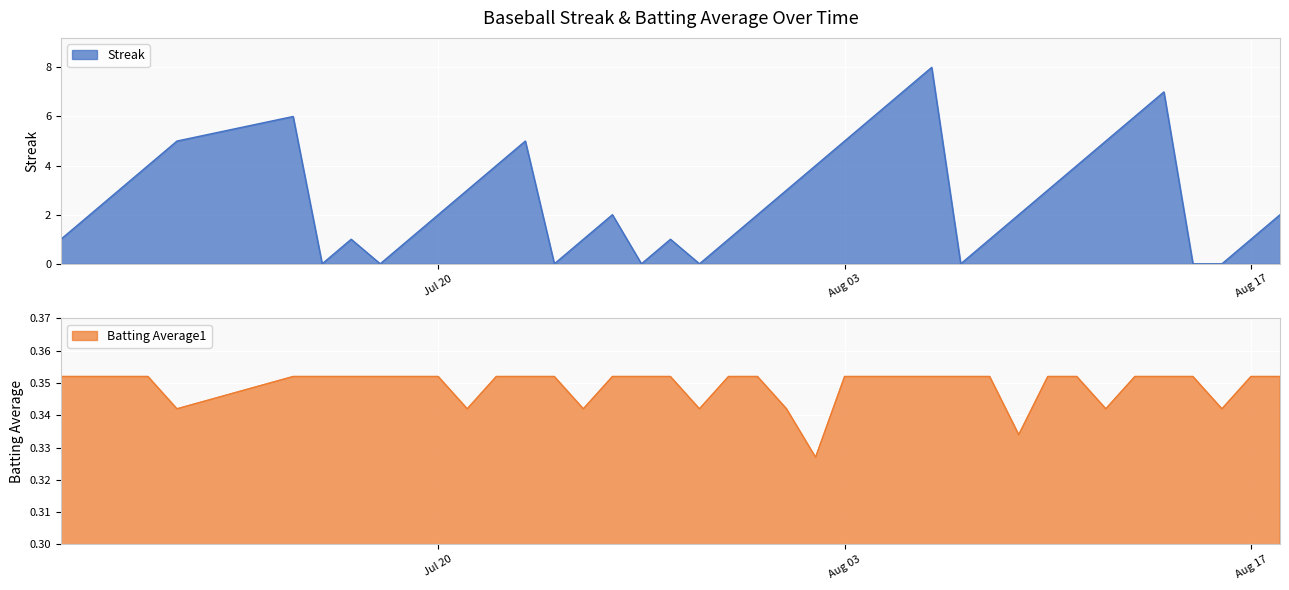

What value does the Streak series have at 2010-08-02?

4.0